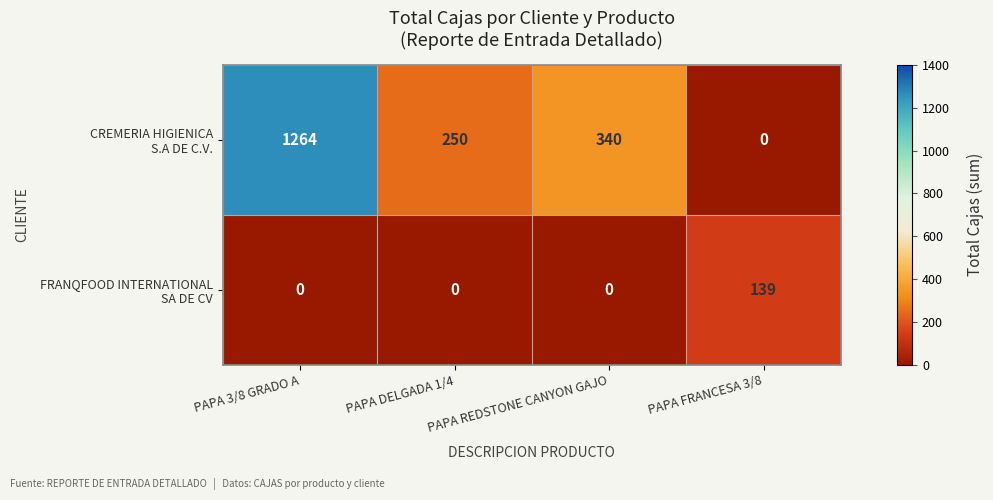

What is the maximum value shown in the chart?

1264